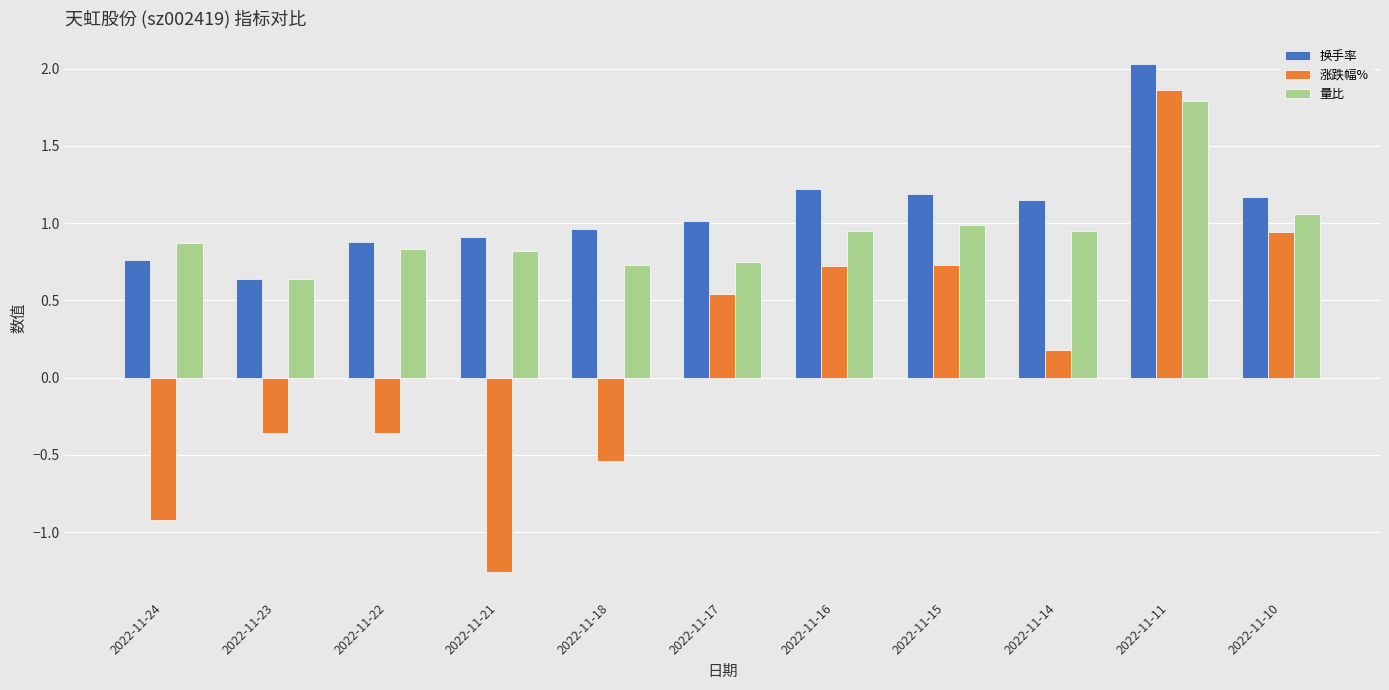

The 涨跌幅% series shows 1.6 at 2022-11-10. True or false?

False